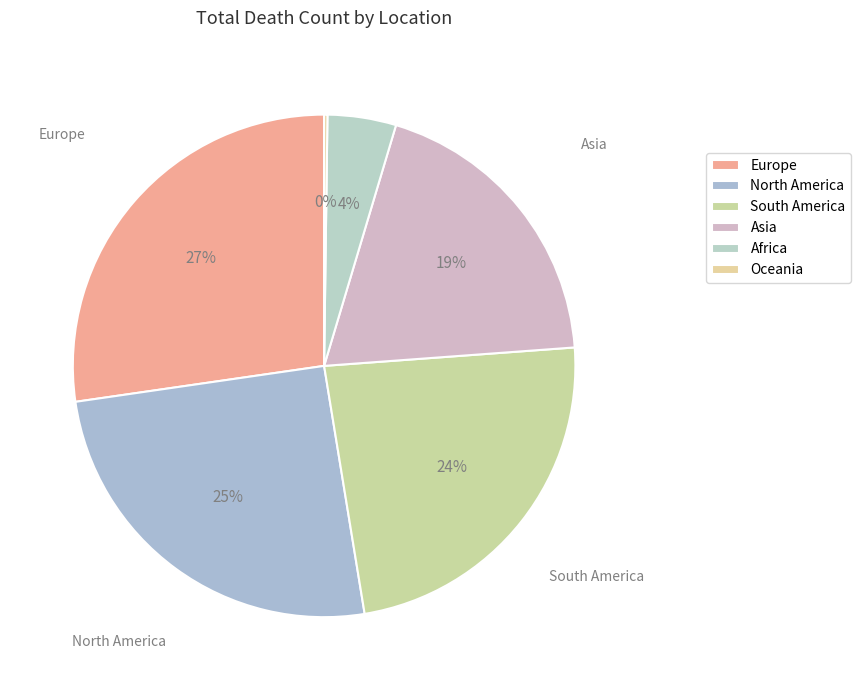

How many slices are in this pie chart?

6